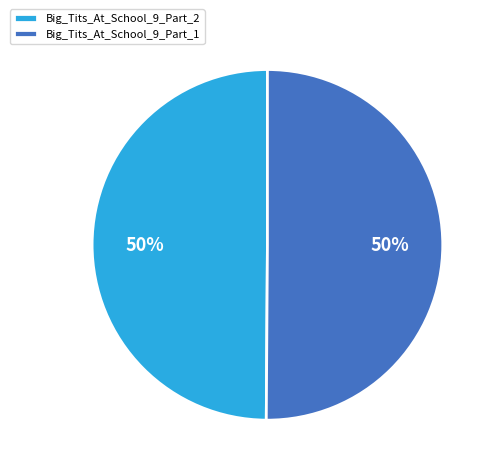

True or false: Big_Tits_At_School_9_Part_2 accounts for 42% of the total.

False